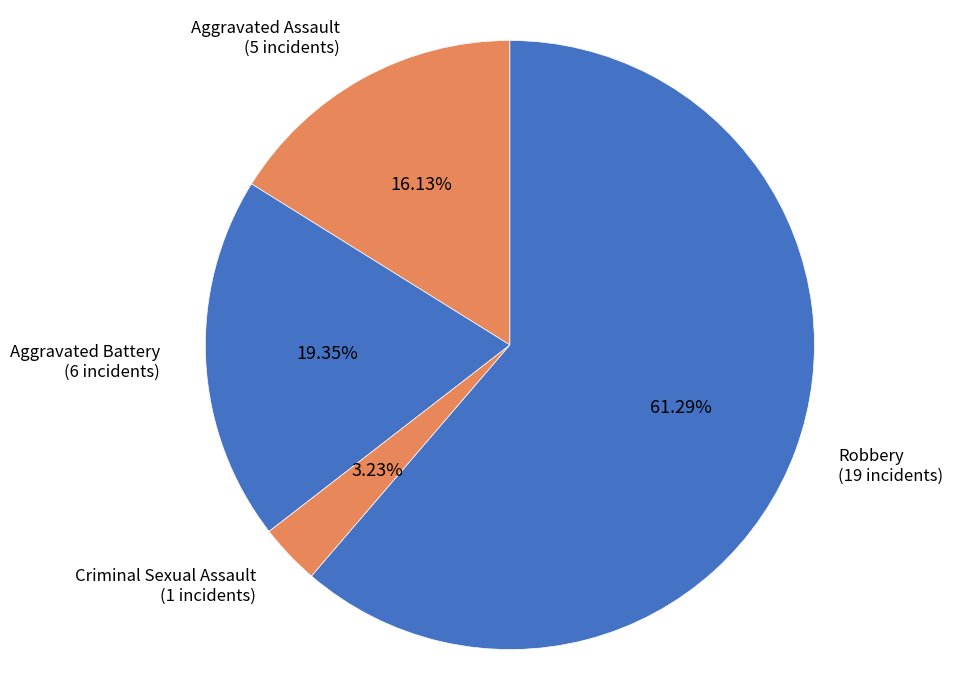

How many slices are in this pie chart?

4